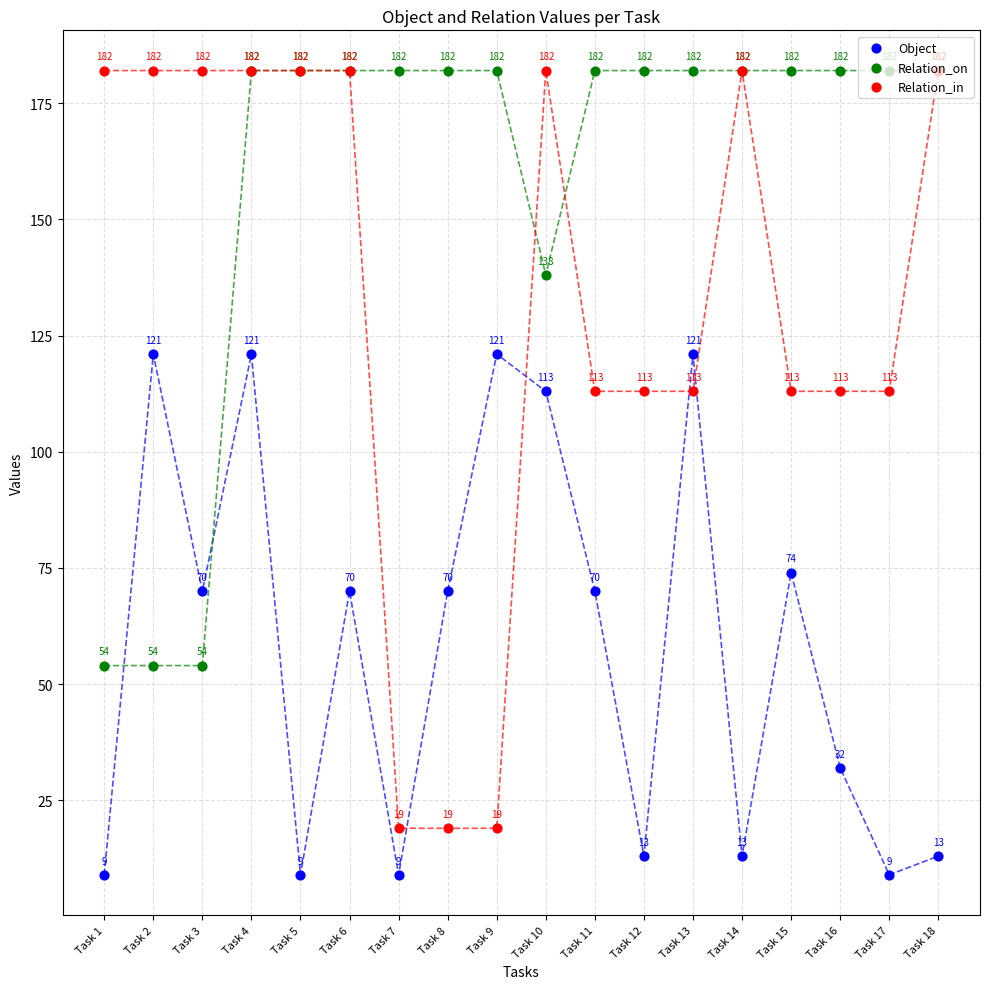

Which series reaches the maximum Y coordinate?

Relation_on